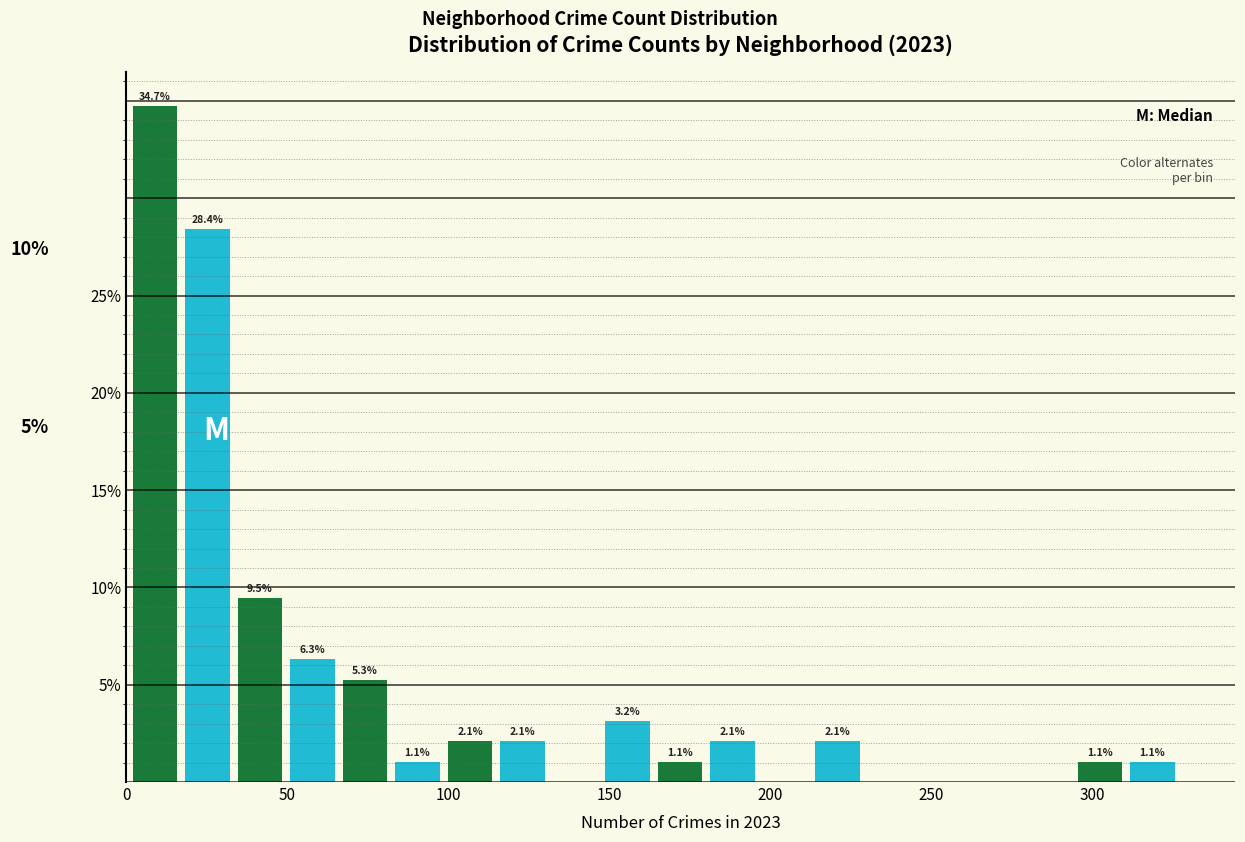

Read against the x-axis, roughly where is the centre of the tallest bar?

10